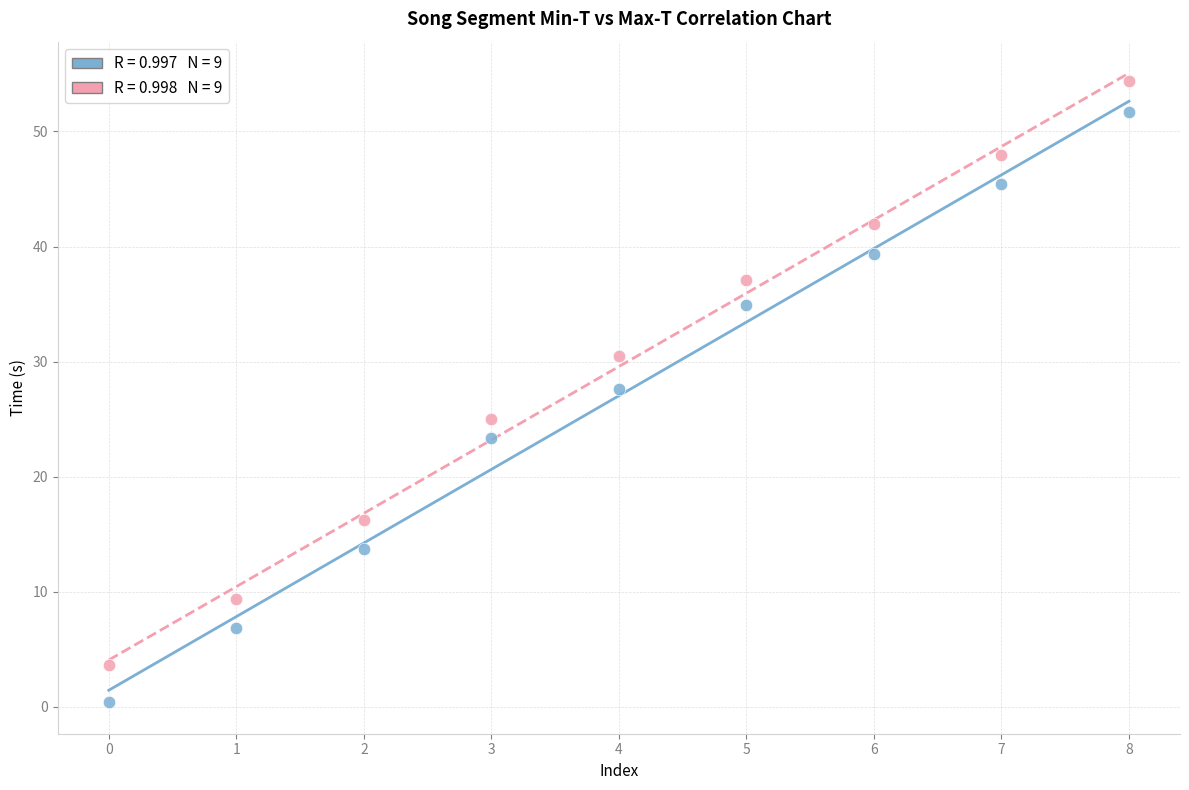

Across all data points, what is the range of Y values (max minus min)?

54.0